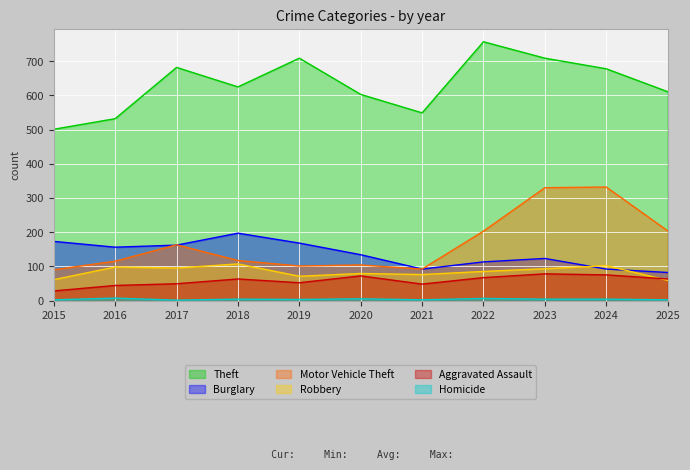

How many lines are shown in the chart?

6